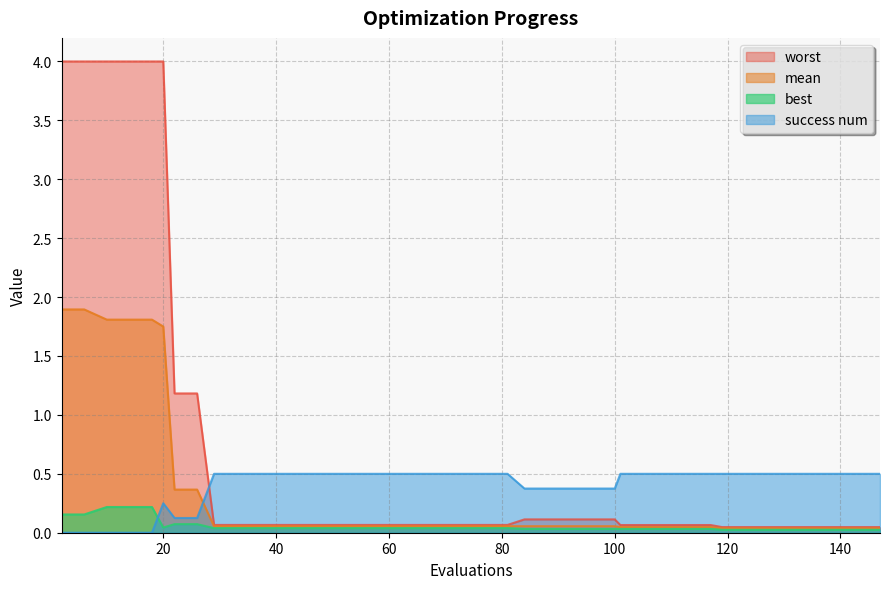

What is the value of the mean point at the 17th from the left?

0.1